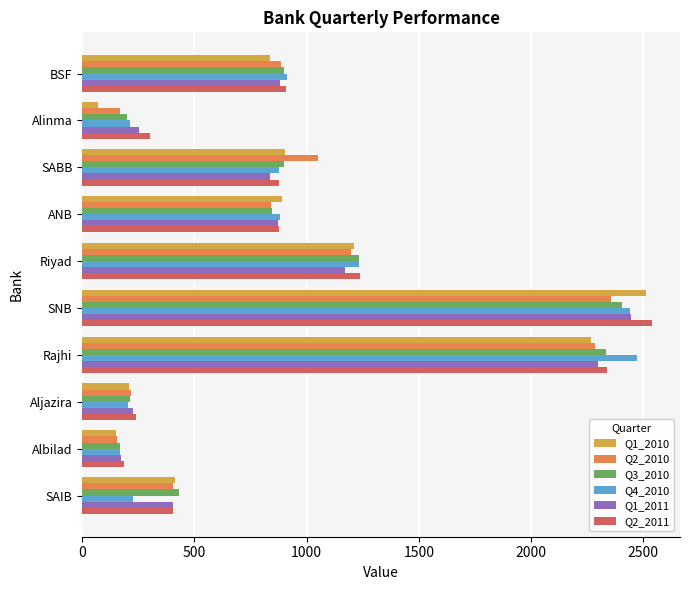

What is the maximum value shown in the chart?

2536.1